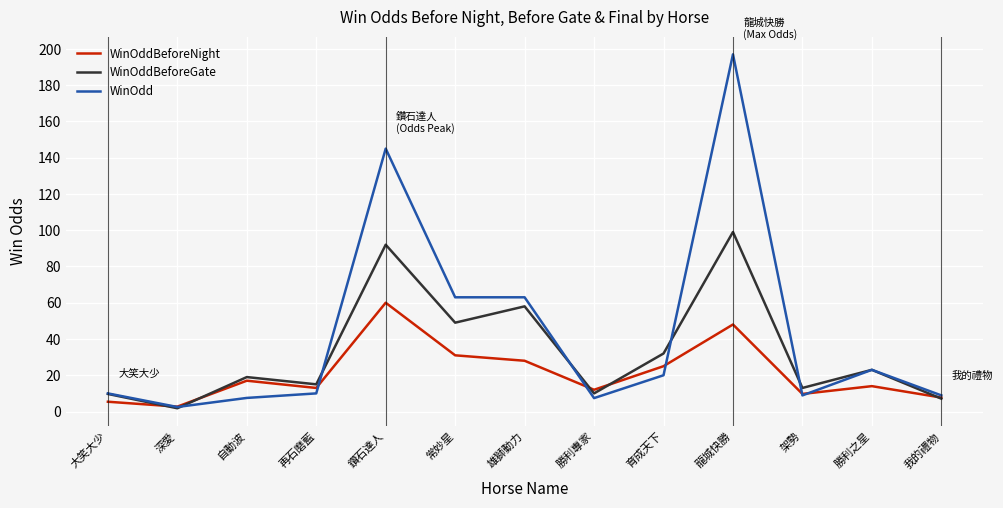

The WinOddBeforeGate series shows 28.5 at 鑽石達人. True or false?

False